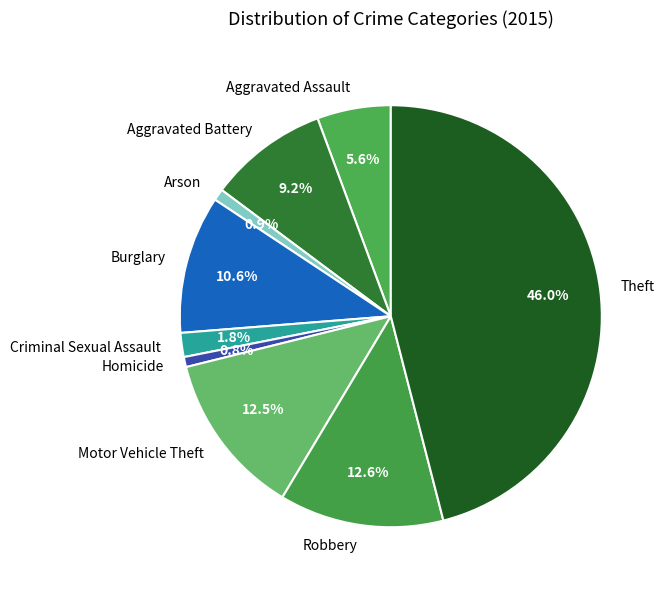

Which has a higher value, Burglary or Criminal Sexual Assault?

Burglary